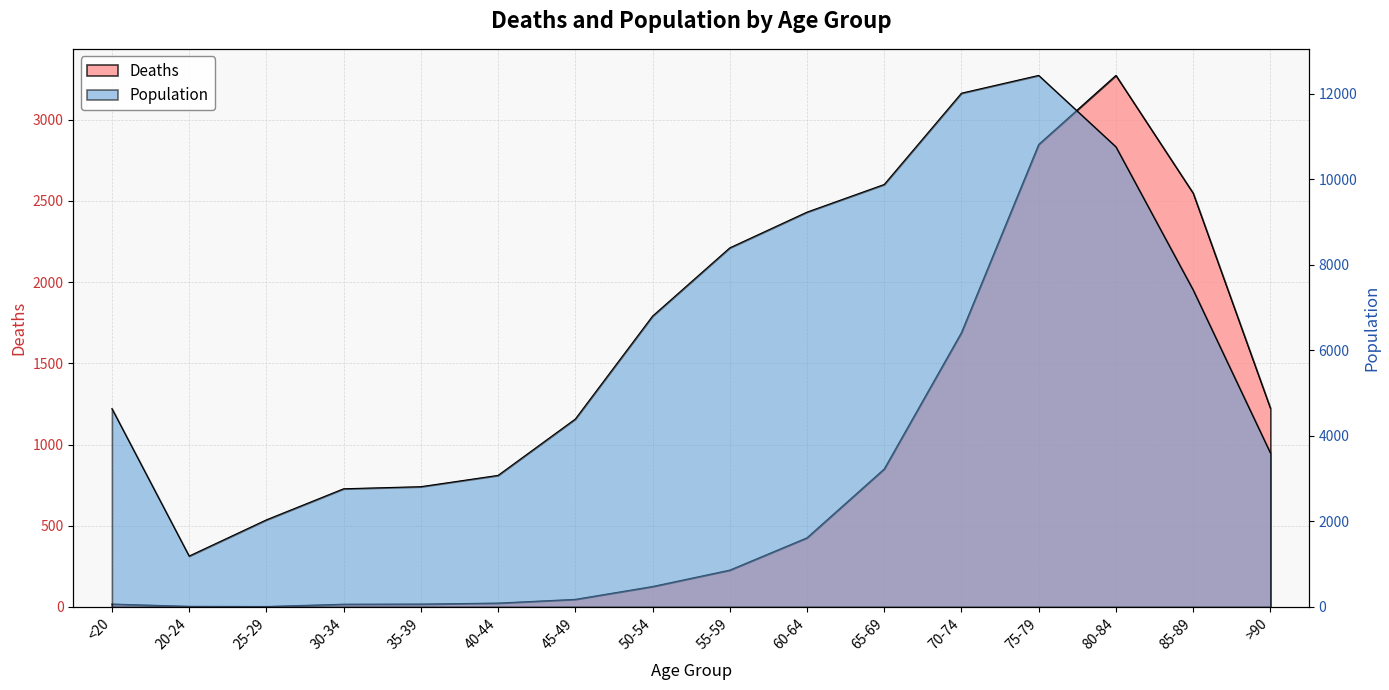

Rank the series by their maximum value, from lowest to highest.

Deaths, Population